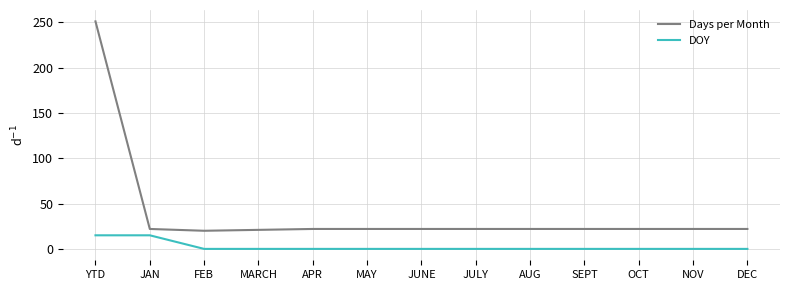

What is the greatest value displayed?

251